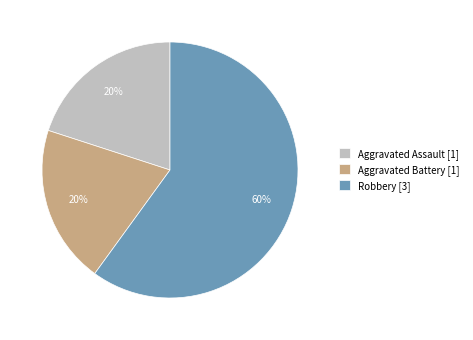

To the nearest percent, what percentage of the pie is Aggravated Battery [1]?

20%